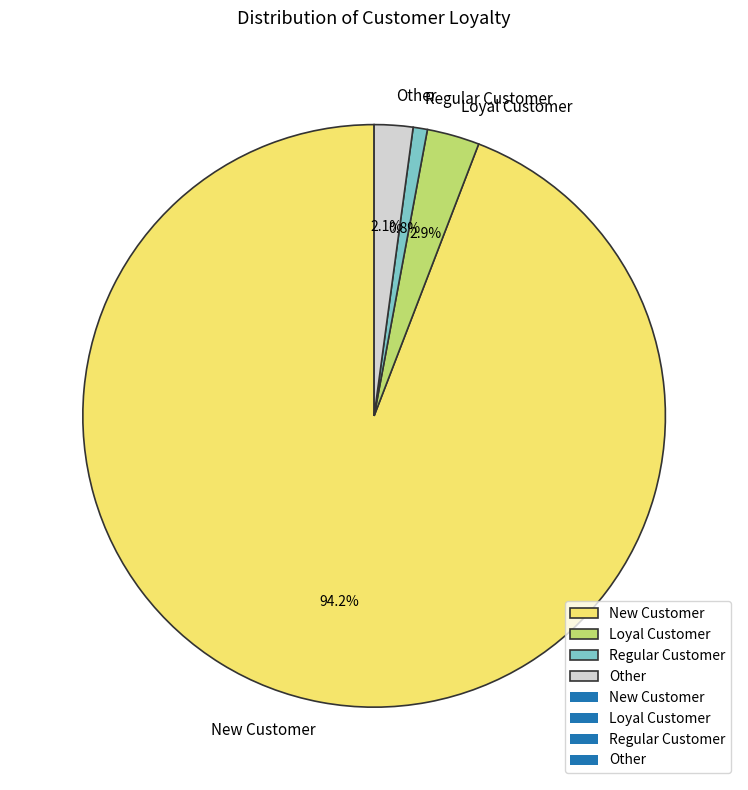

Does any single category account for the majority?

Yes